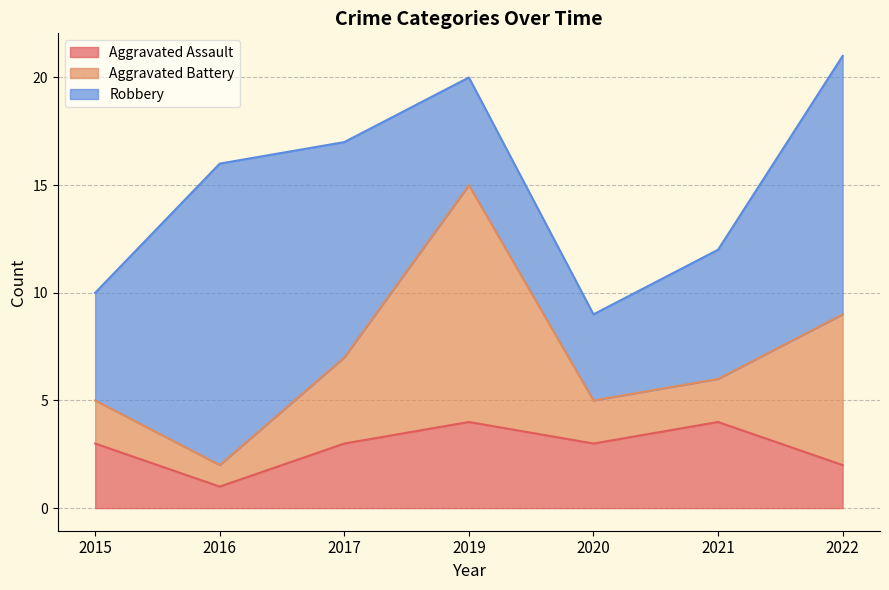

What is the value of the Aggravated Assault point at the 1st from the left?

3